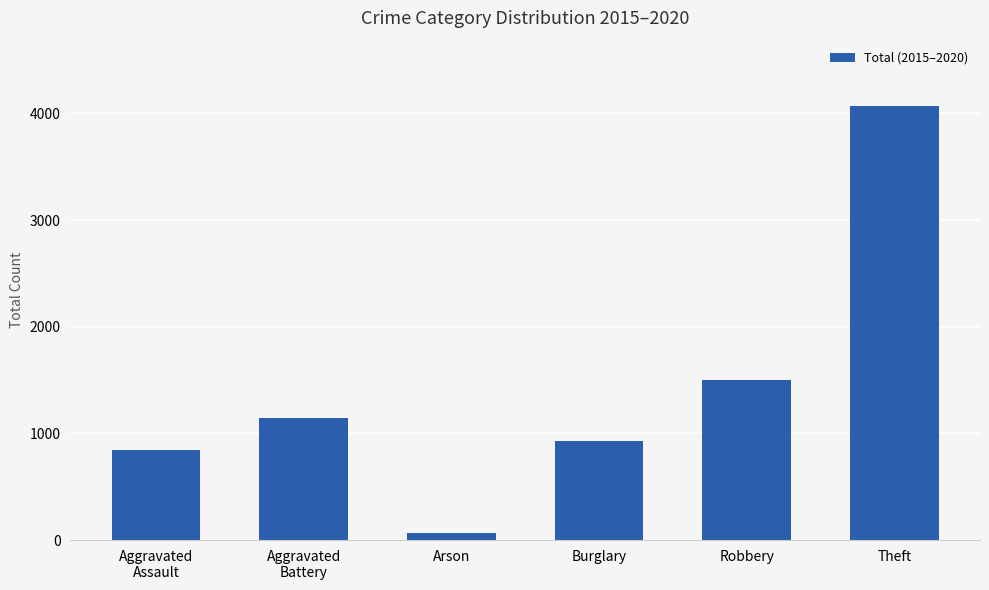

Which has a higher value, Robbery or Arson?

Robbery